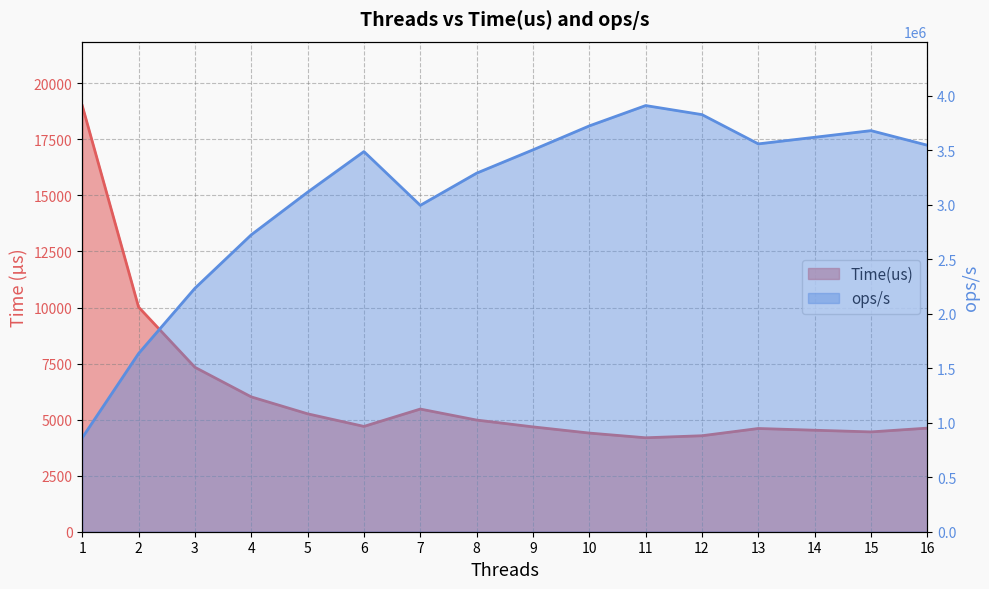

What is the value of the Time(us) point at the 7th from the left?

5471.0